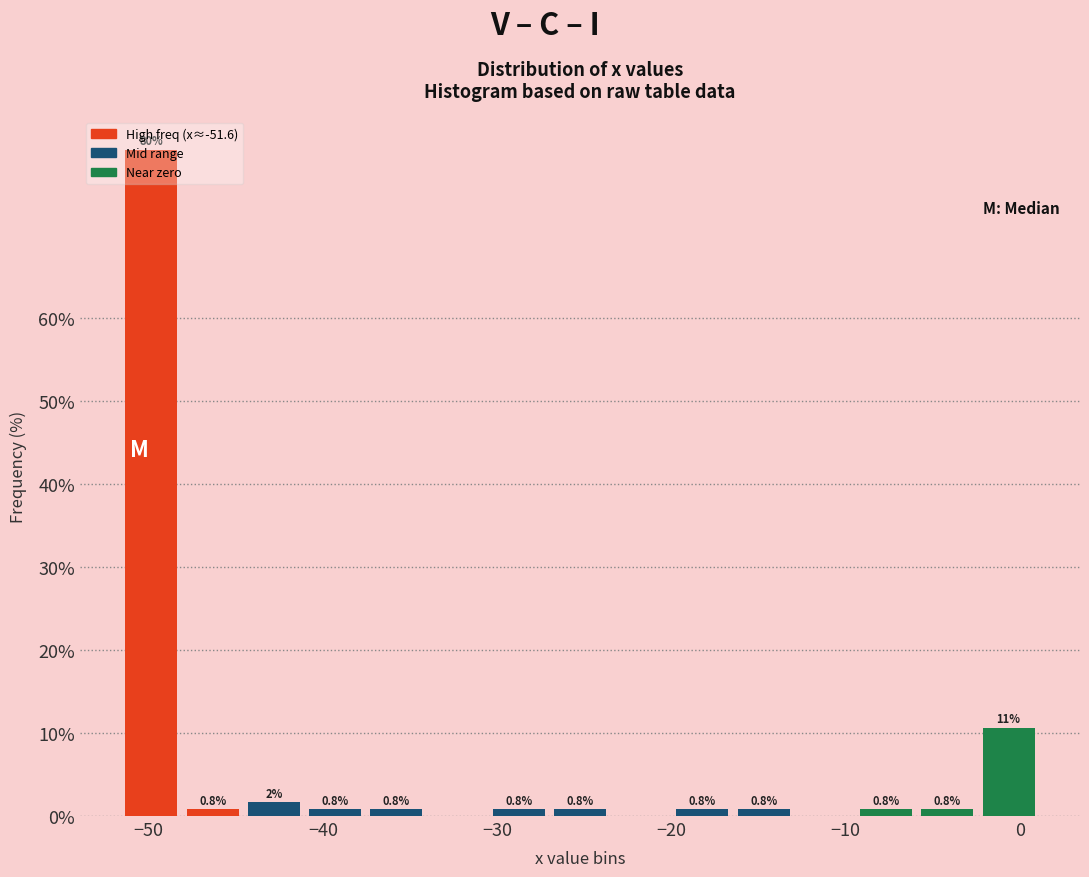

Around what value on the x-axis is the tallest bar? Give the approximate position of its centre, as read against the axis.

-50